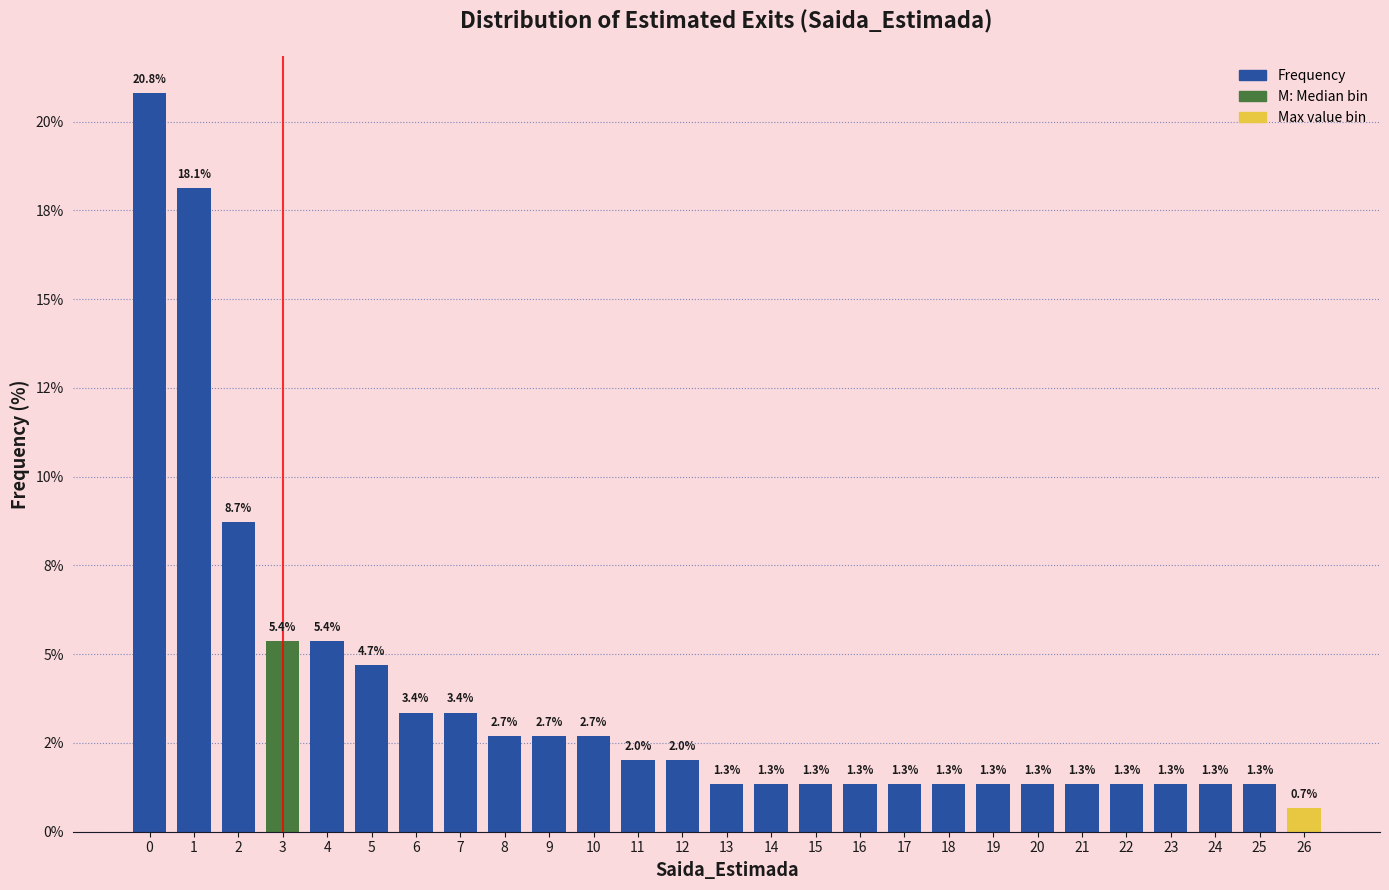

Are the bars horizontal?

No